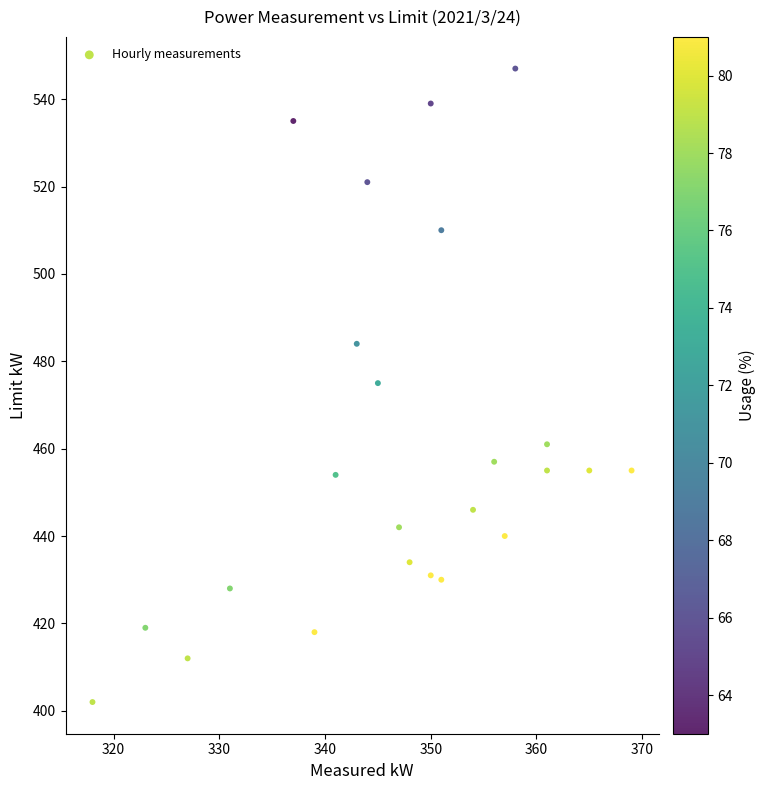

What is the range of X values (max minus min)?

51